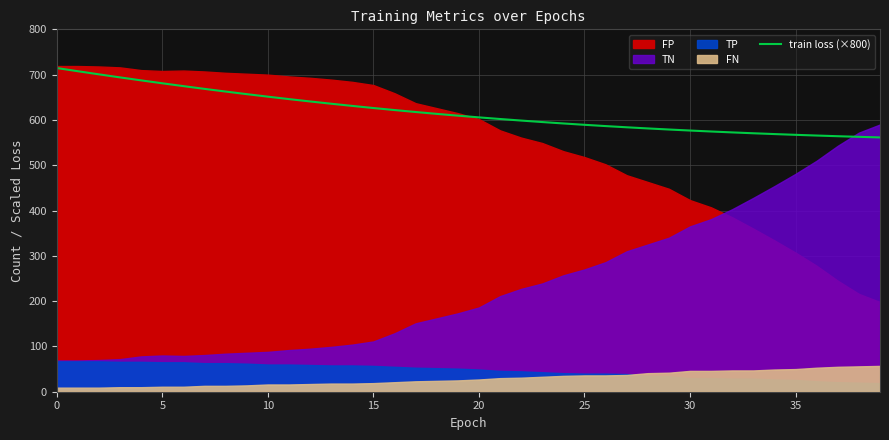

Reading left to right, list all the values displayed in this chart.

714.6	707.5	700.6	693.9	687.3	680.9	674.6	668.6	662.6	656.9	651.4	646.0	640.8	635.8	630.9	626.3	621.8	617.5	613.4	609.4	605.6	602.0	598.6	595.3	592.2	589.2	586.4	583.8	581.2	578.8	576.6	574.5	572.5	570.6	568.8	567.1	565.5	564.1	562.7	561.4